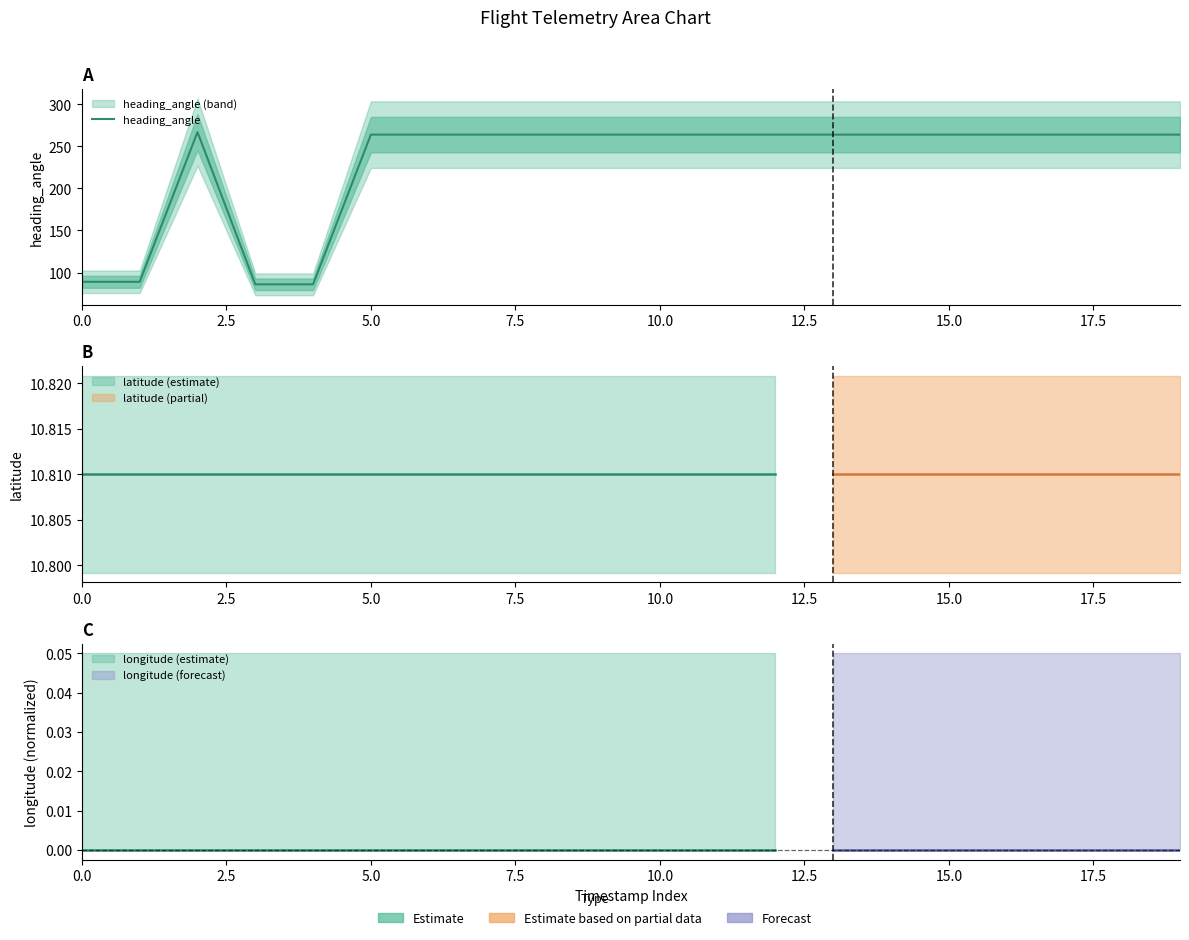

What is the approximate value at 0.0?

89